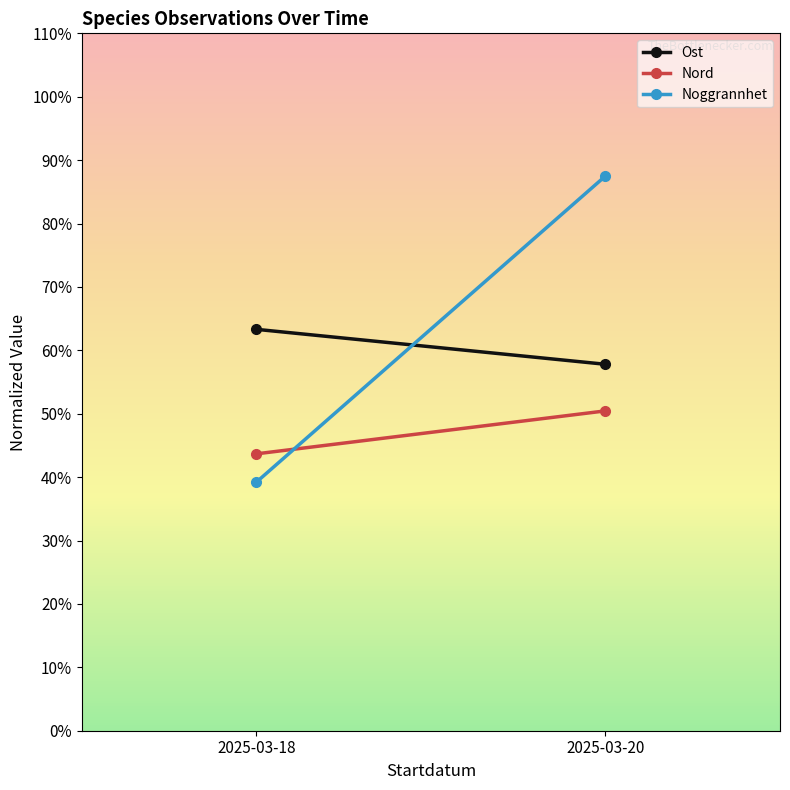

What are all the series names shown in the legend?

Ost, Nord, Noggrannhet